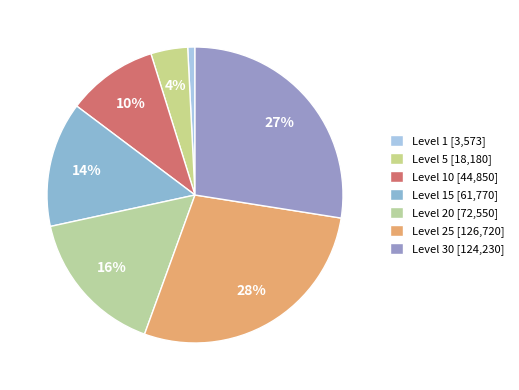

How many slices are in this pie chart?

7